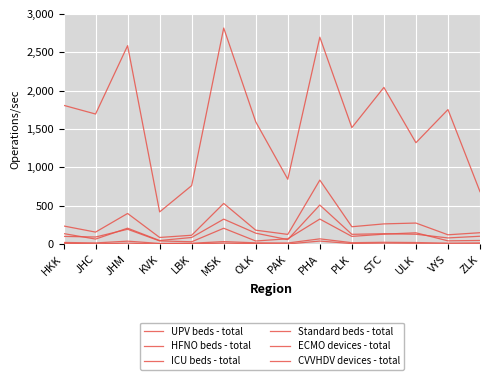

How many lines are shown in the chart?

6